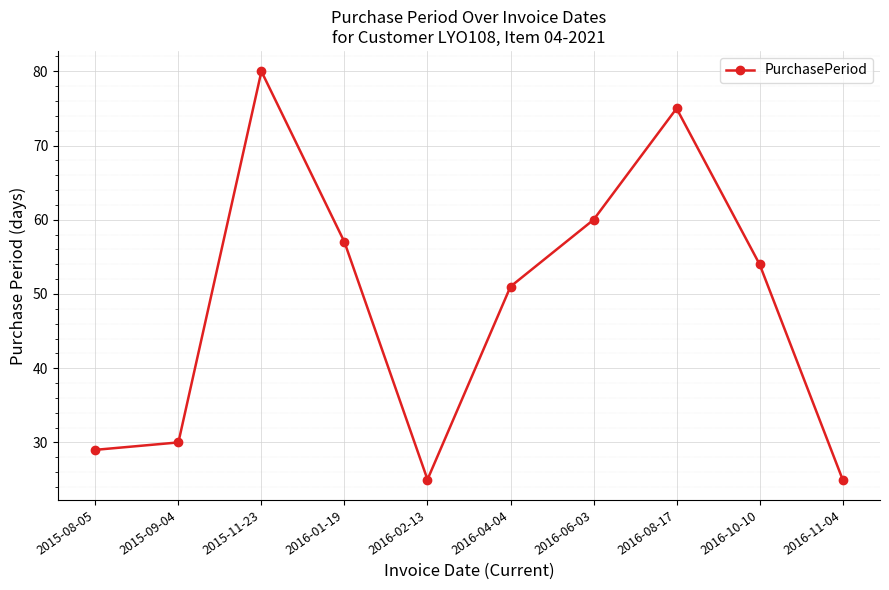

At which label does the data first exceed 54?

2015-11-23